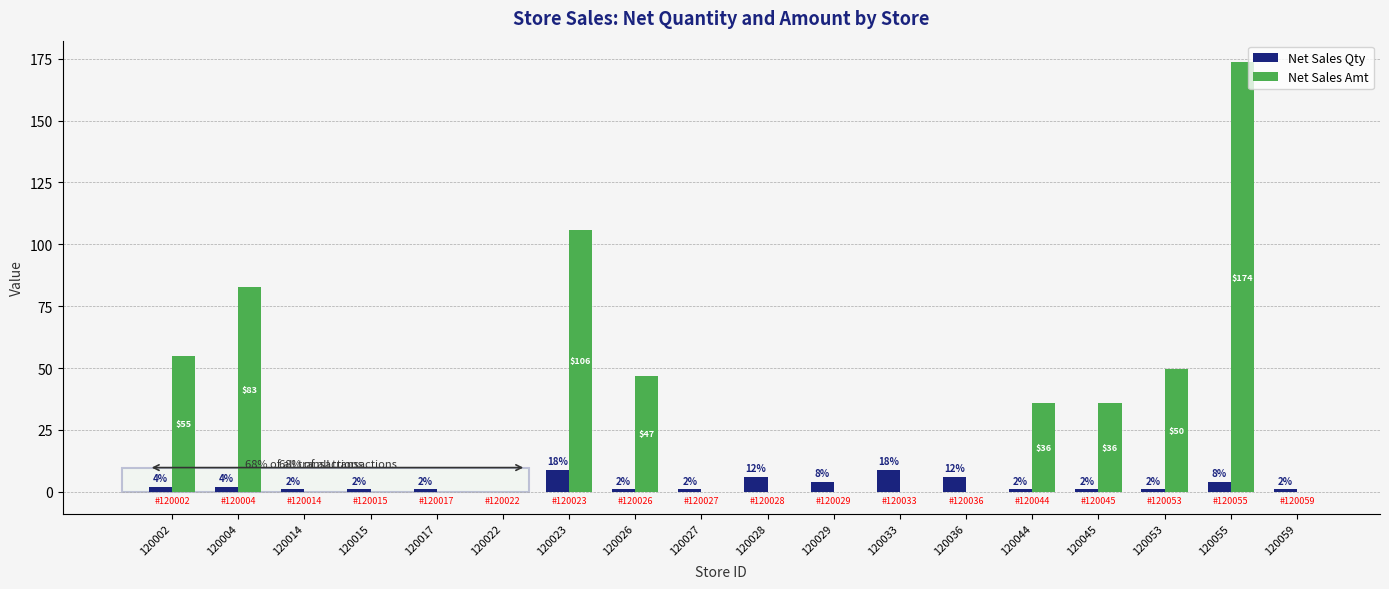

The Net Sales Qty series shows 1.0 at 120053. True or false?

True